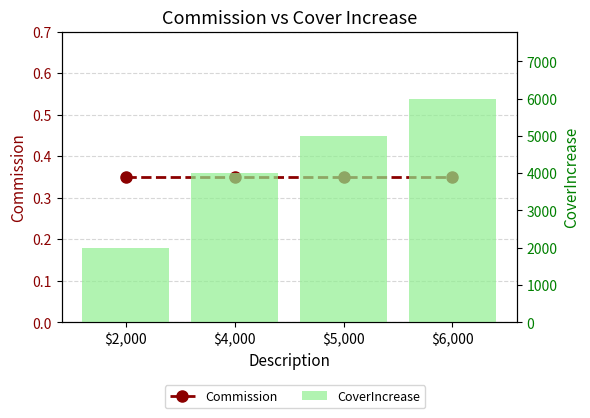

Reading left to right, list all the values displayed in this chart.

Commission: $2,000=0.3	$4,000=0.3	$5,000=0.3	$6,000=0.3
CoverIncrease: $2,000=2000.0	$4,000=4000.0	$5,000=5000.0	$6,000=6000.0